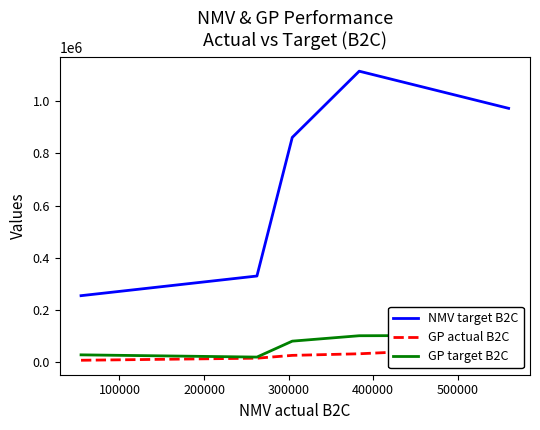

What is the average value of the GP target B2C series?

67325.2